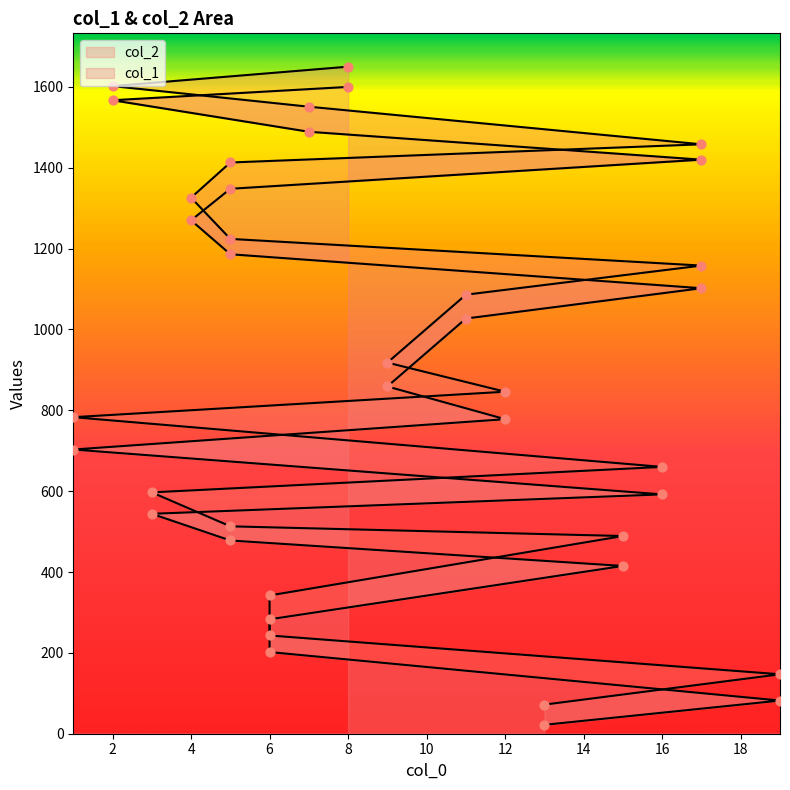

Which series has the largest Y range (max minus min)?

col_1